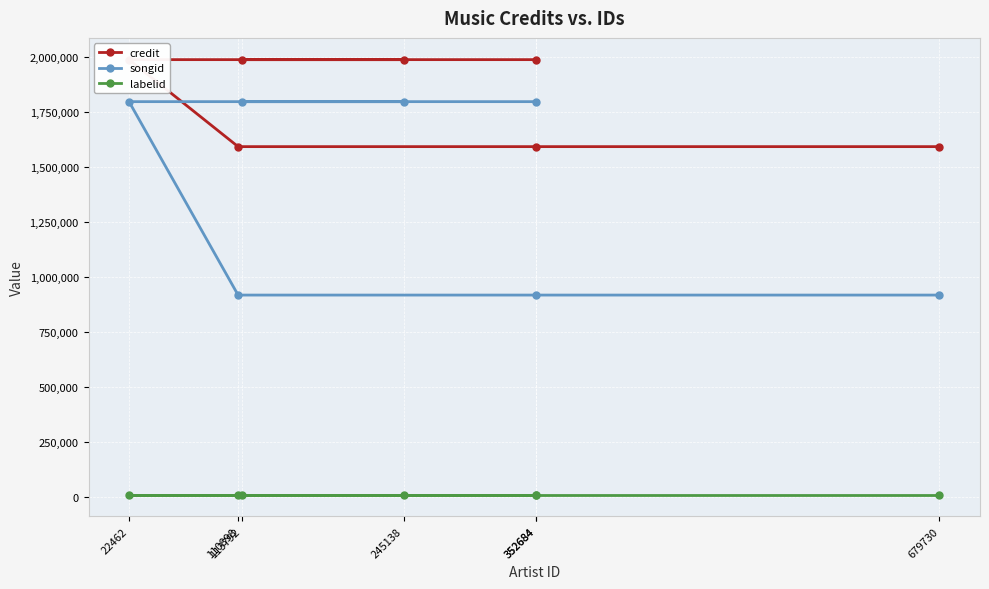

What is the minimum value for labelid?

8678